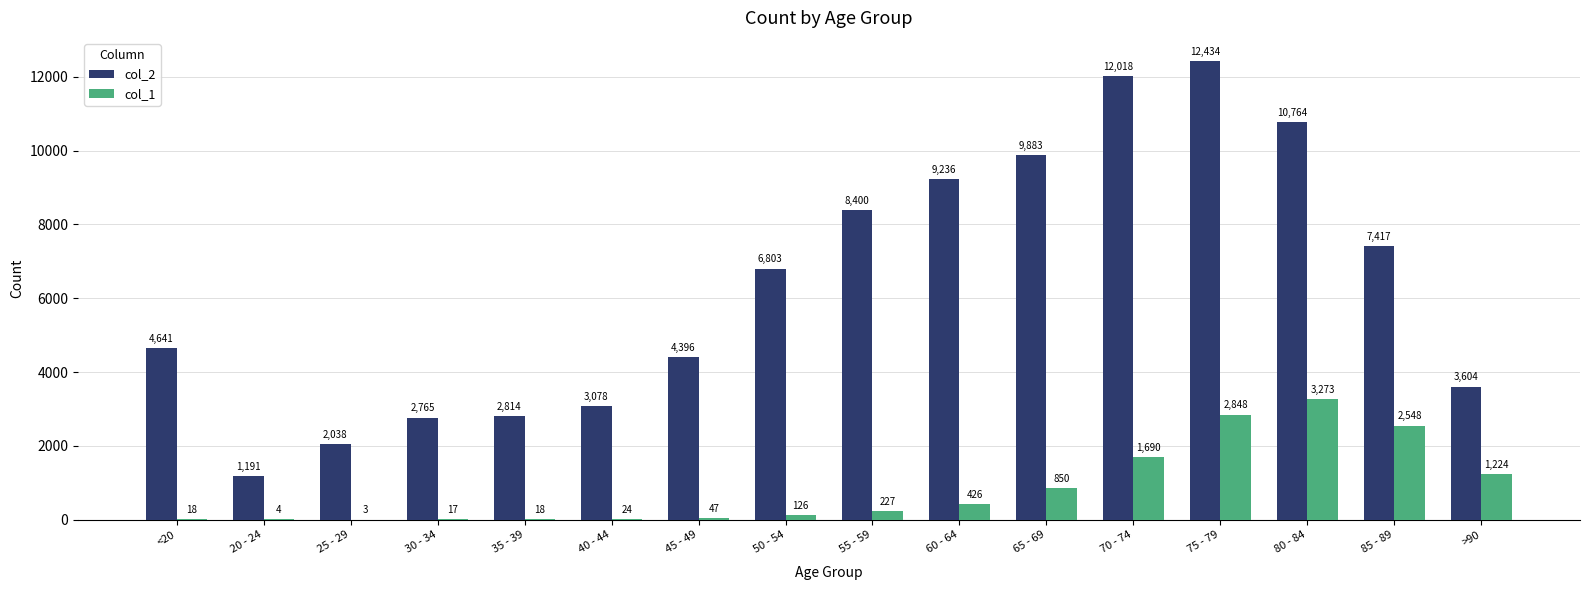

The value of col_1 at 45 - 49 is 47. True or false?

True